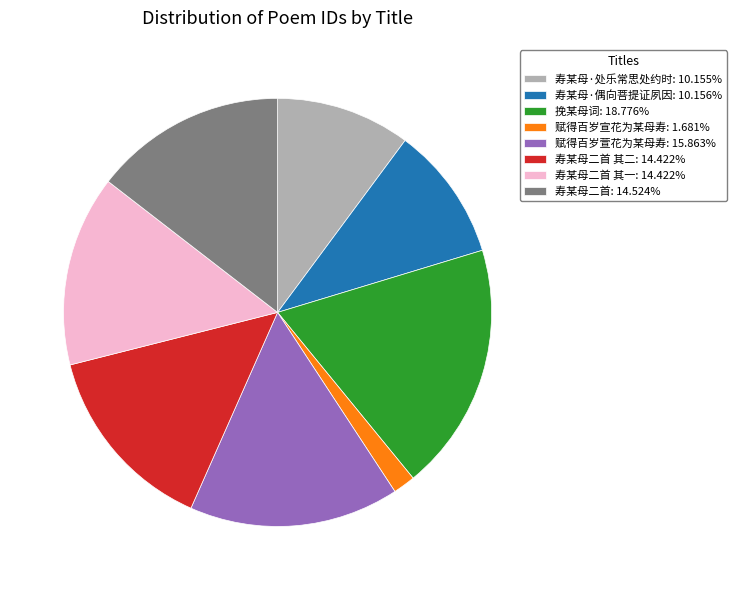

Is the sum of 赋得百岁萱花为某母寿: 15.863% and 寿某母二首 其一: 14.422% greater than half?

No